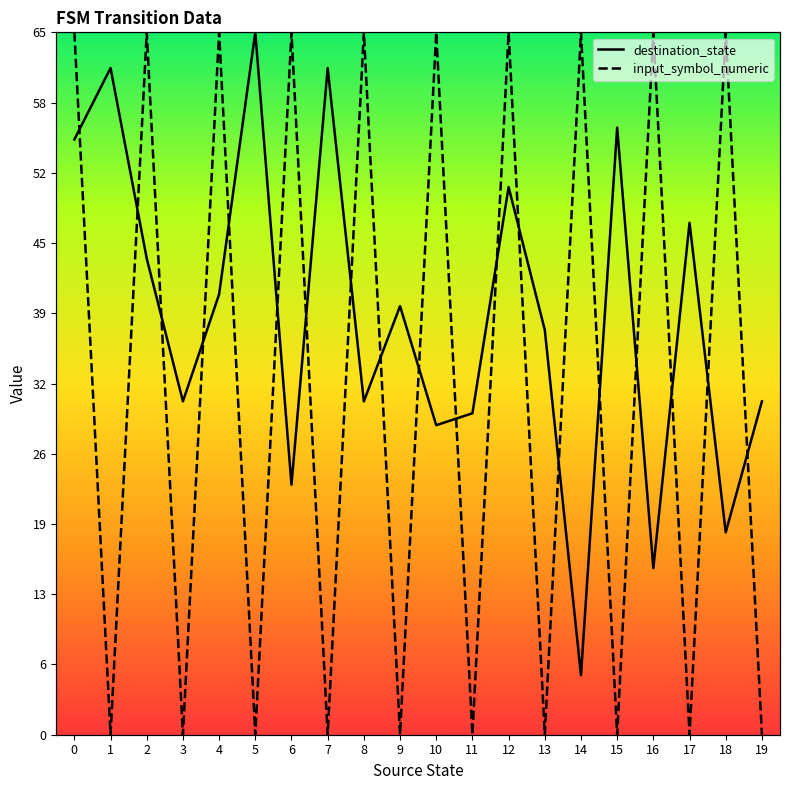

Rank the series by their maximum value, from lowest to highest.

destination_state, input_symbol_numeric